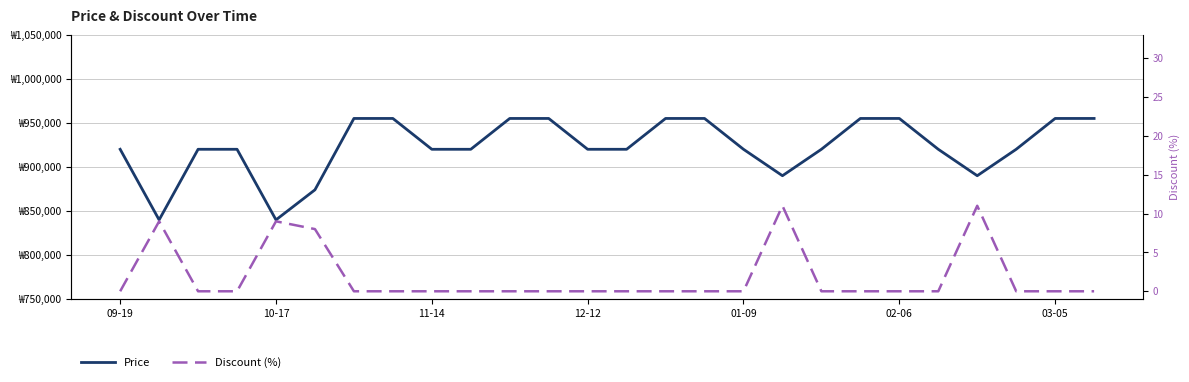

Which series has the largest total across all categories?

Price